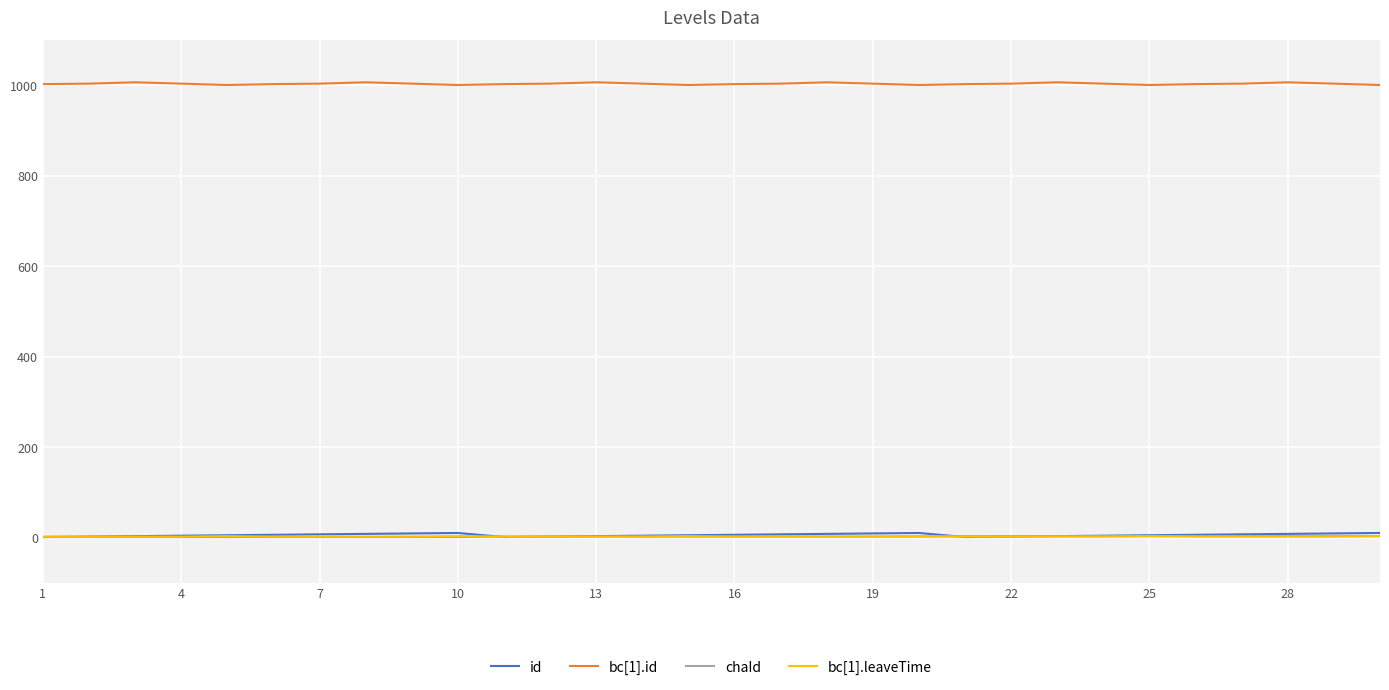

What is the maximum value shown in the chart?

1007